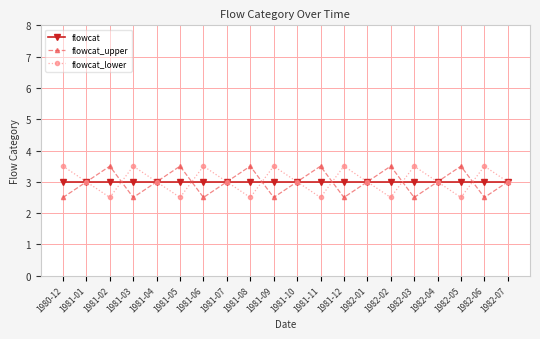

What is the label of the 6th point from the left?

1981-05